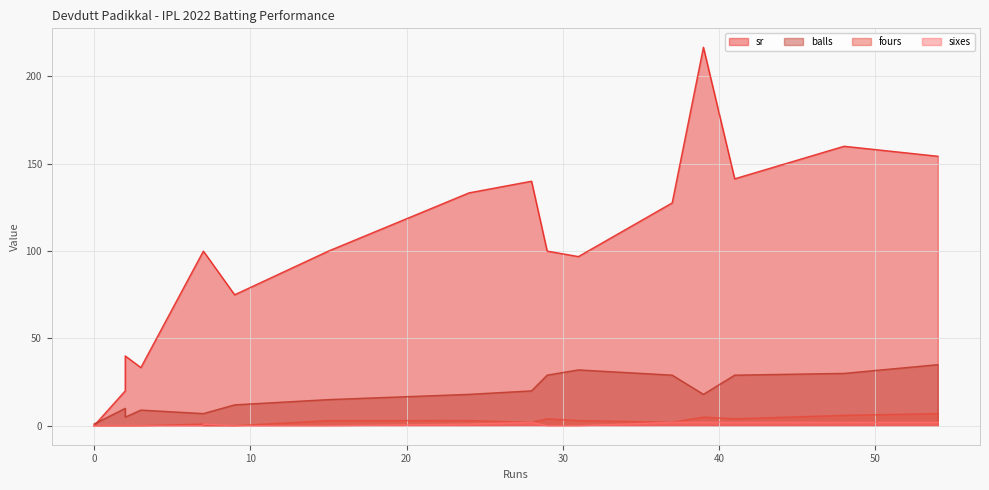

The value of sr at 2 is 22.6. True or false?

False